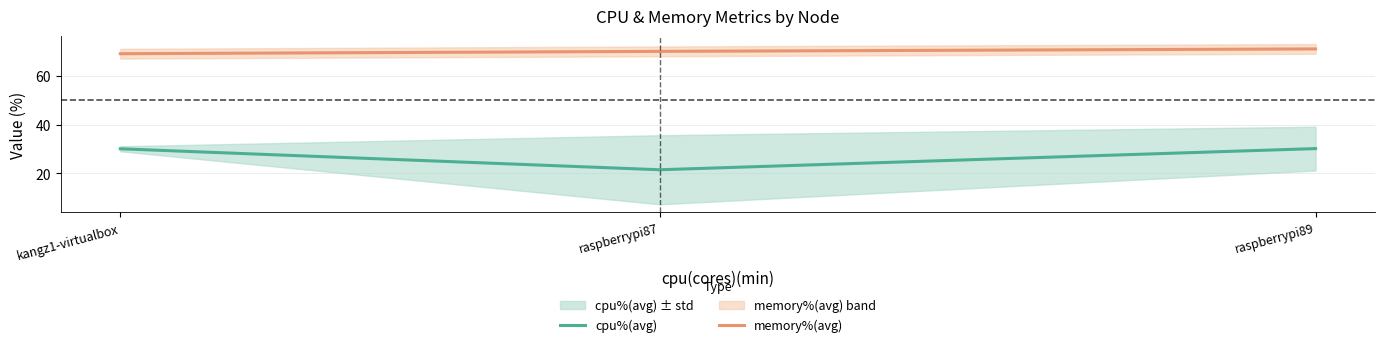

The value of cpu%(avg) at raspberrypi87 is 11.2. True or false?

False